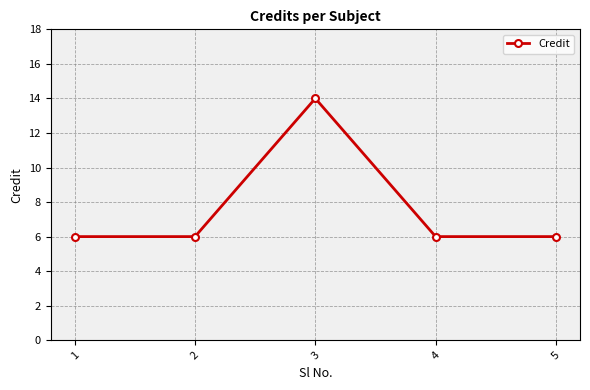

Approximately how many times larger is the value at 4 compared to 2?

1.0